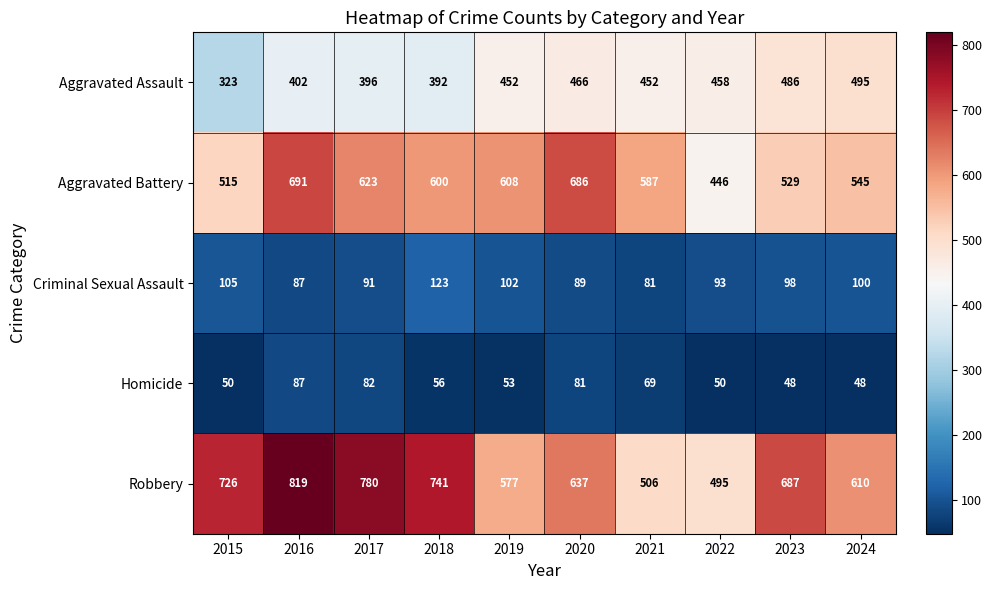

At 2022, list the series in order from largest to smallest.

Robbery, Aggravated Assault, Aggravated Battery, Criminal Sexual Assault, Homicide